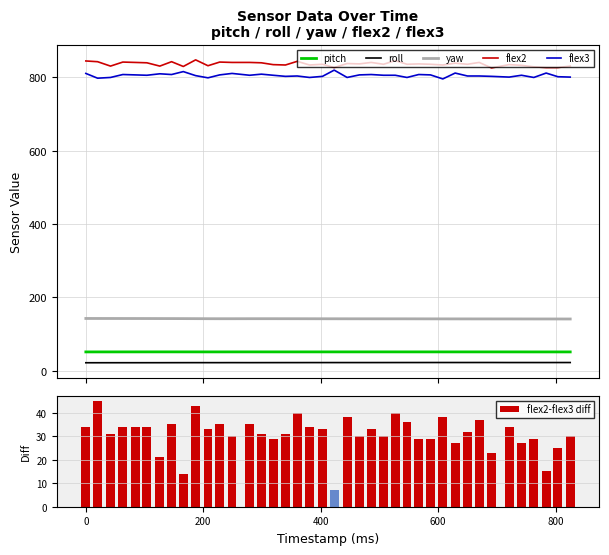

What is the minimum value for flex2?

826.0